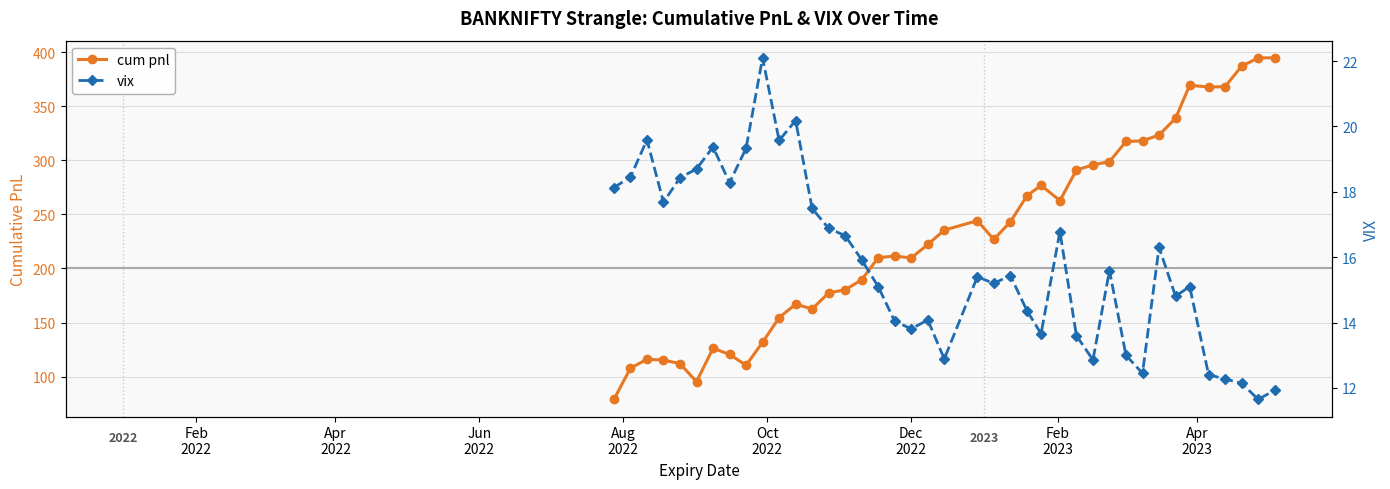

True or false: vix and cum pnl cross at least once.

False